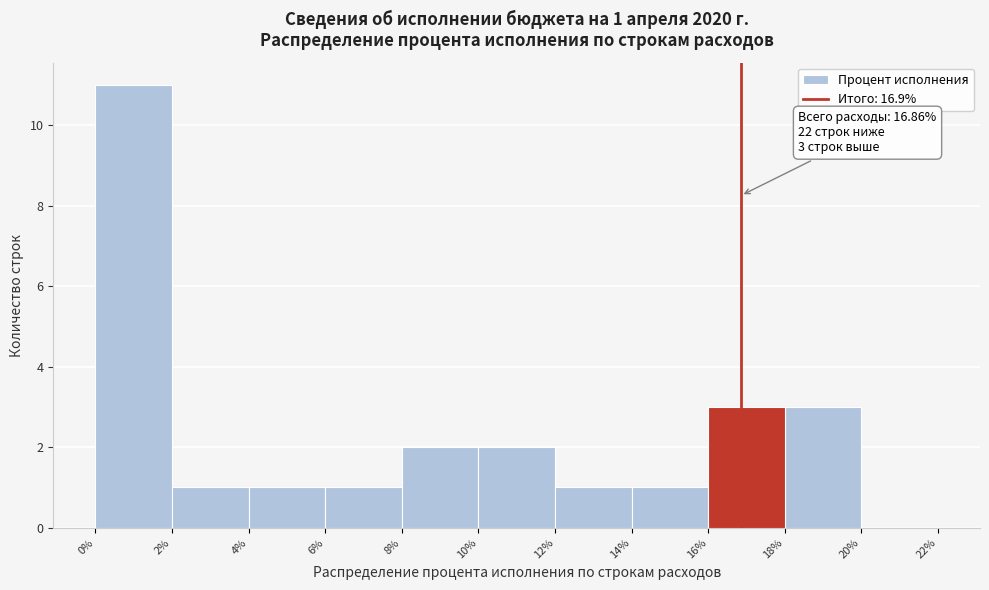

Which range on the x-axis has the tallest bar?

0% to 2%